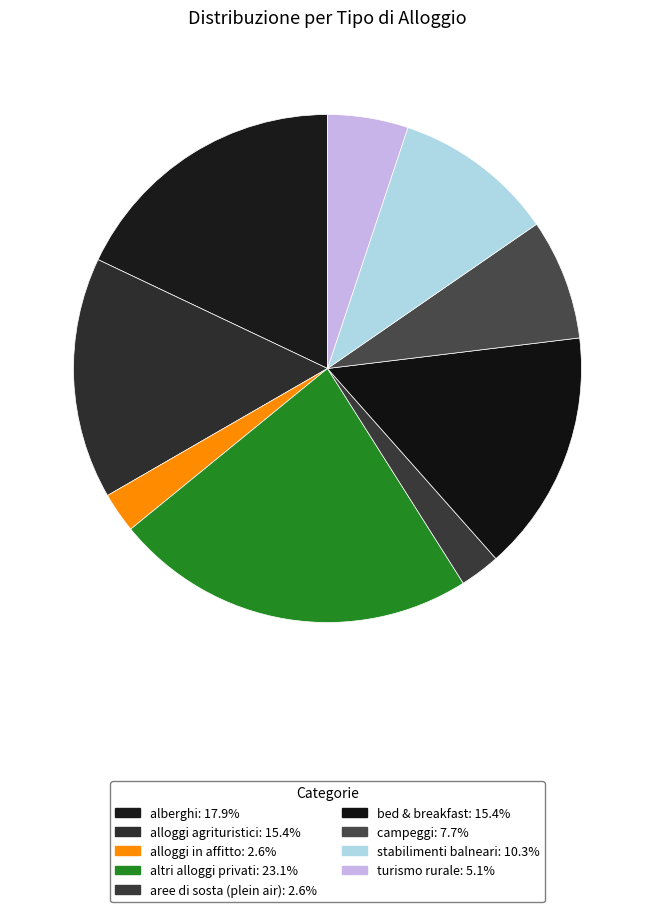

Count the number of slices in the pie.

9